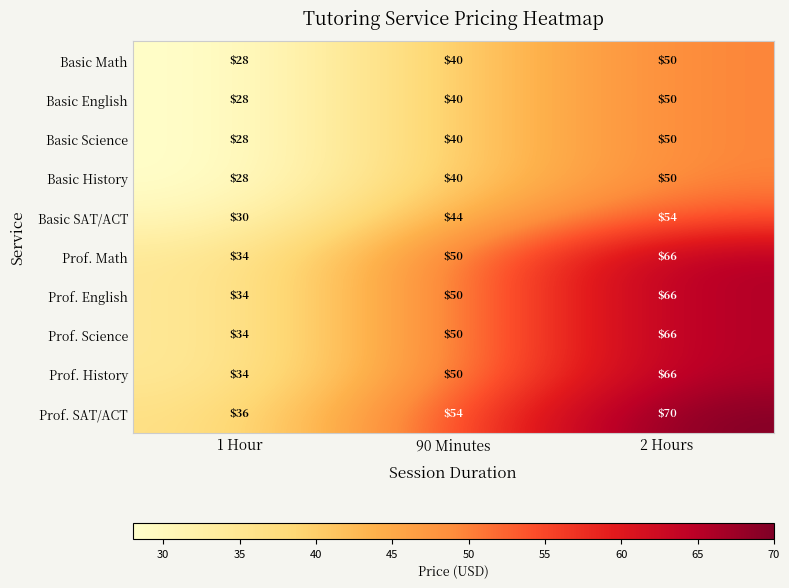

What is the total value across all series at 2 Hours?

588